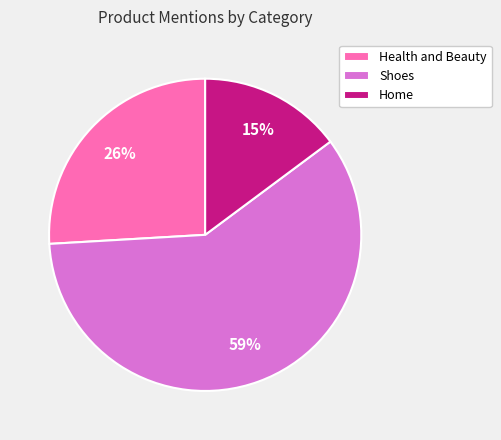

What percentage is the Home slice, to the nearest percent?

15%